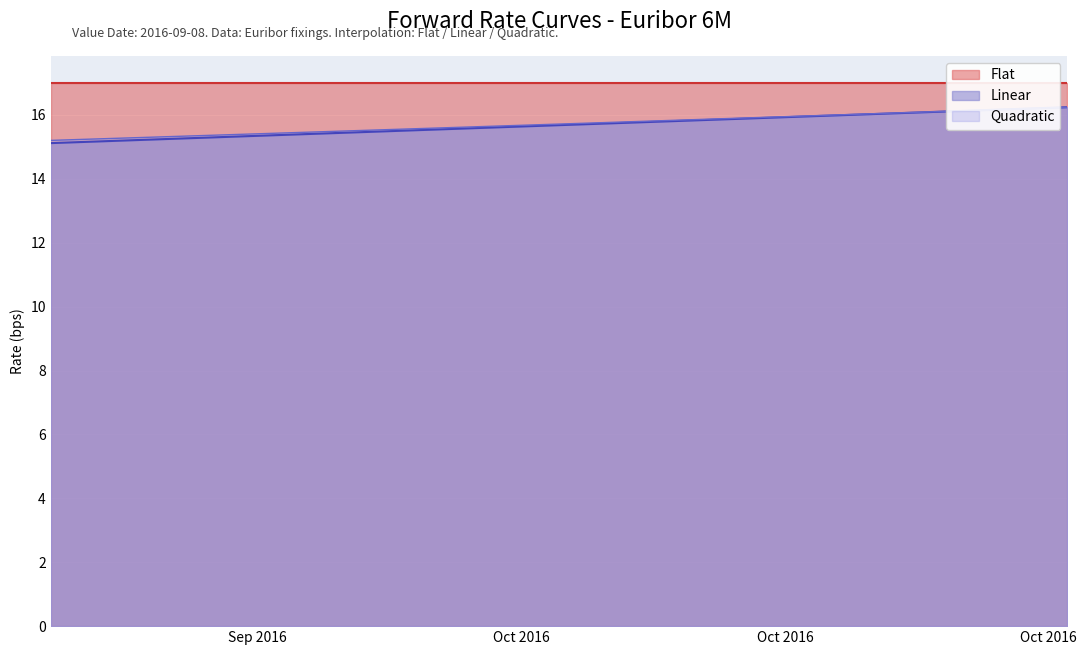

True or false: Quadratic has more than 0 points higher than both neighbors.

False